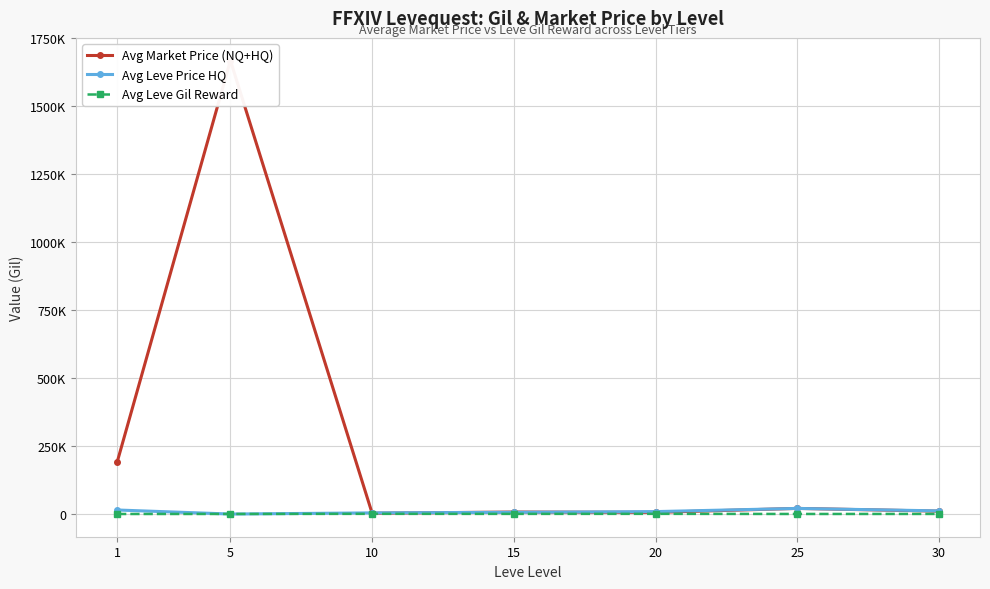

What is the difference between the maximum and minimum values in the Avg Market Price (NQ+HQ) series?

1664110.0